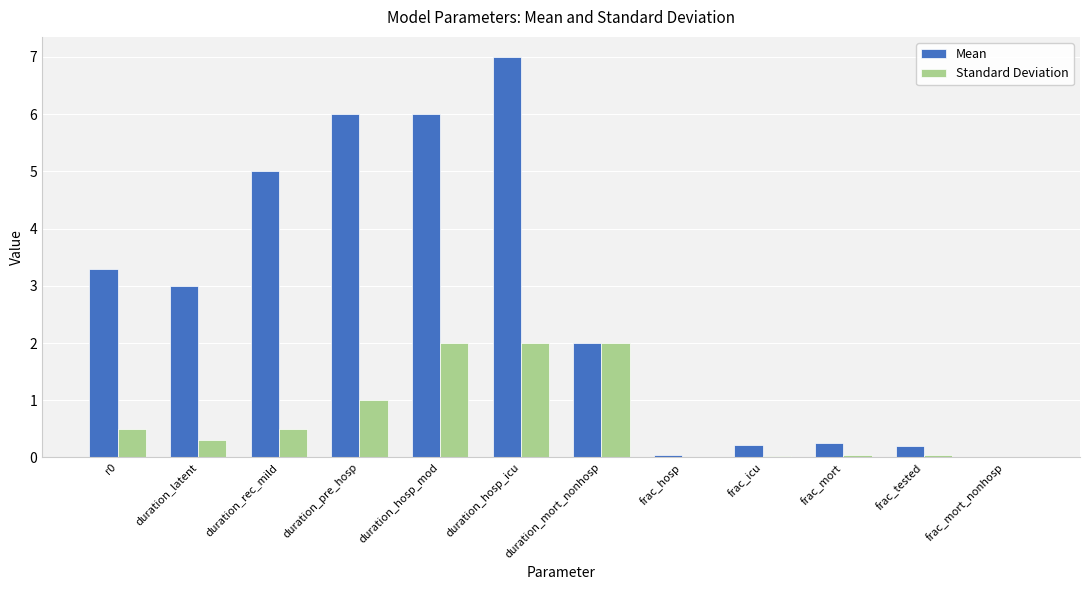

At which category is the sum across all series the highest?

duration_hosp_icu